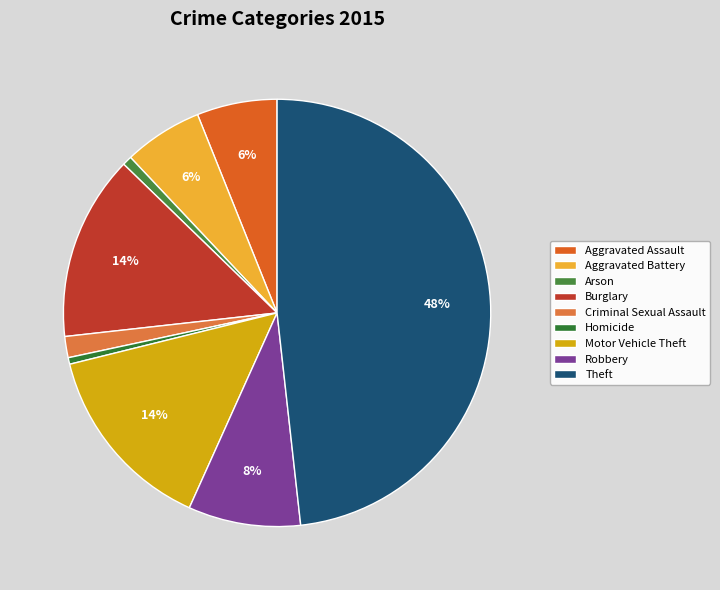

To the nearest percent, what portion does Criminal Sexual Assault represent?

2%